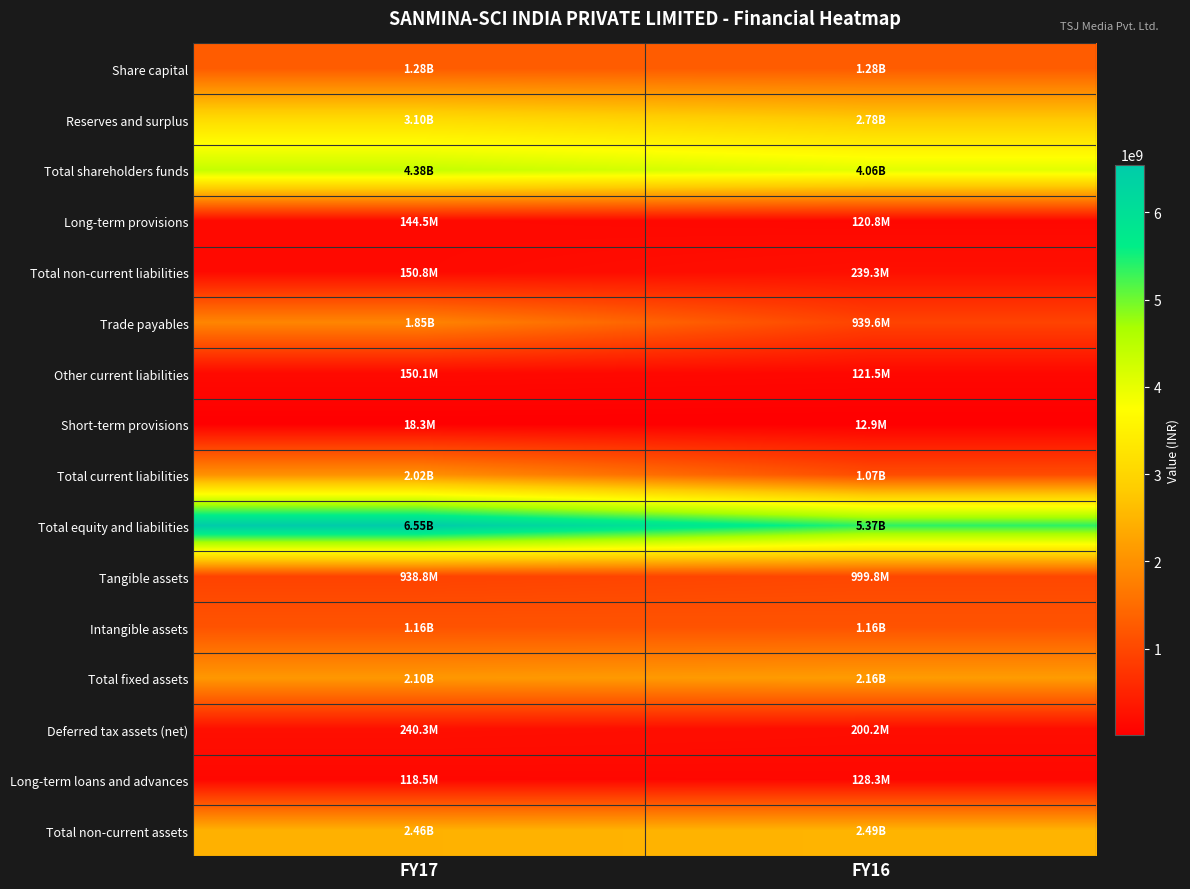

Reading left to right, extract all data points from this chart.

Share capital: FY17=1276572300	FY16=1276572300
Reserves and surplus: FY17=3102961551	FY16=2781364338
Total shareholders funds: FY17=4379533851	FY16=4057936638
Long-term provisions: FY17=144472407	FY16=120810241
Total non-current liabilities: FY17=150849153	FY16=239336740
Trade payables: FY17=1846826644	FY16=939618329
Other current liabilities: FY17=150063523	FY16=121479166
Short-term provisions: FY17=18252781	FY16=12911270
Total current liabilities: FY17=2015142948	FY16=1074008765
Total equity and liabilities: FY17=6545527230	FY16=5371283386
Tangible assets: FY17=938810056	FY16=999760772
Intangible assets: FY17=1163239197	FY16=1164524742
Total fixed assets: FY17=2102049253	FY16=2164285514
Deferred tax assets (net): FY17=240266127	FY16=200211220
Long-term loans and advances: FY17=118486775	FY16=128303821
Total non-current assets: FY17=2460802155	FY16=2492800555